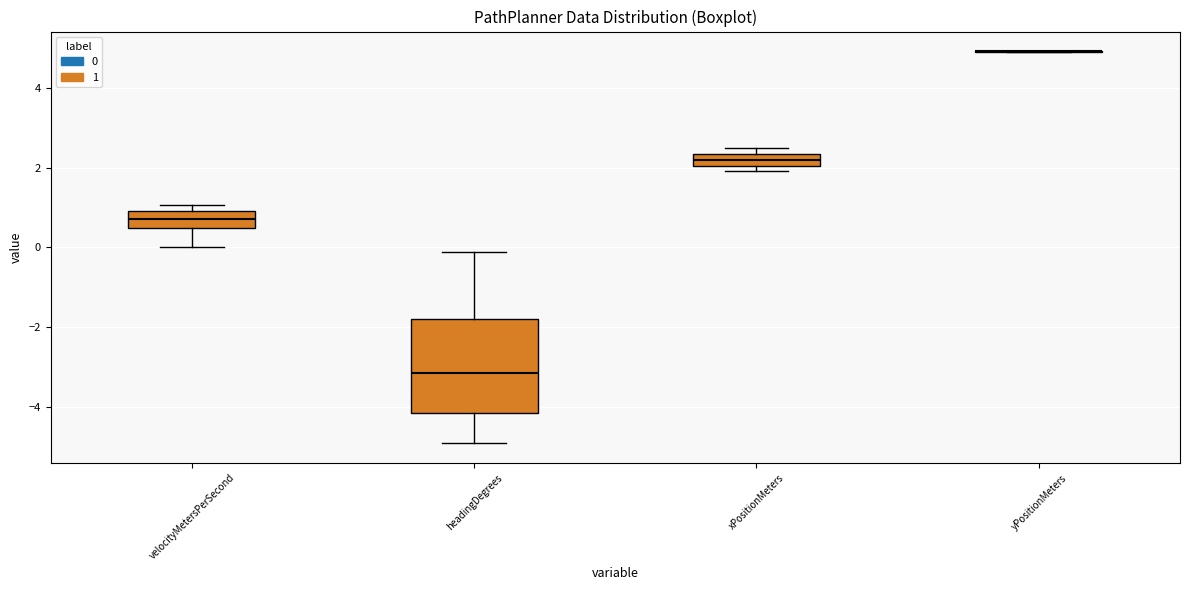

Where is the lower edge of the box for xPositionMeters on the y-axis? The values are not printed on the chart, so give them approximately, as read against the axis.

2.0